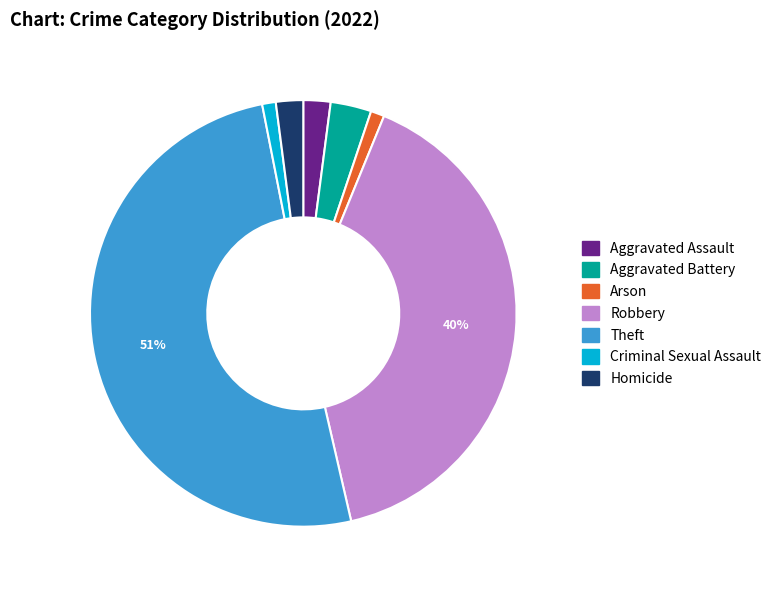

How many slices are in this pie chart?

7